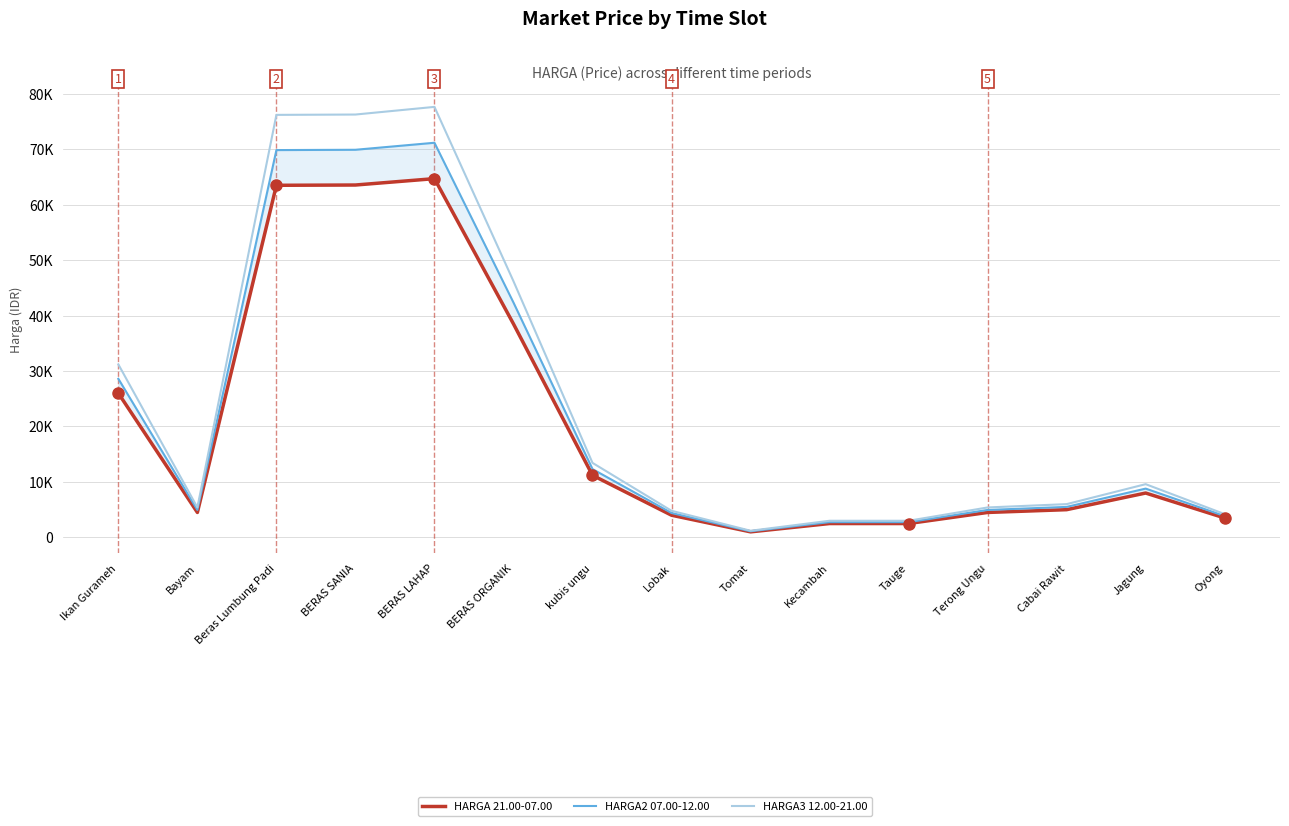

What is the sum of the HARGA 21.00-07.00 values at kubis ungu and BERAS ORGANIK?

49700